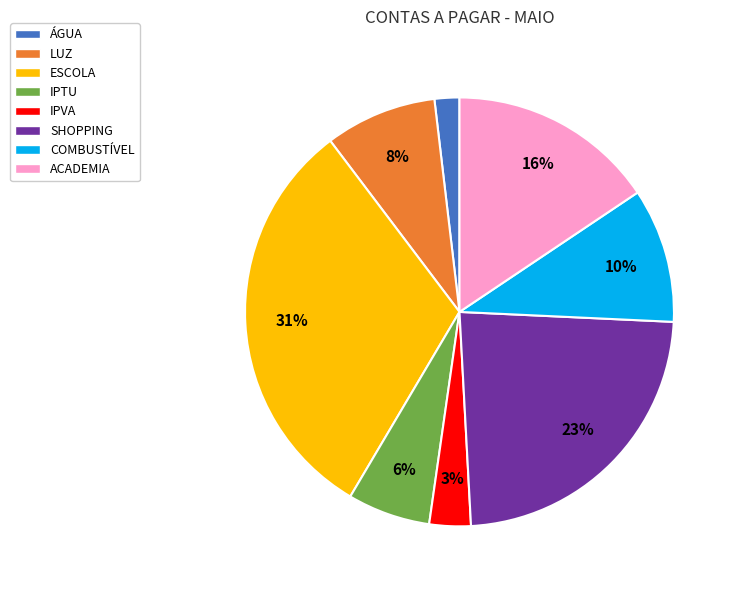

How many slices are in this pie chart?

8